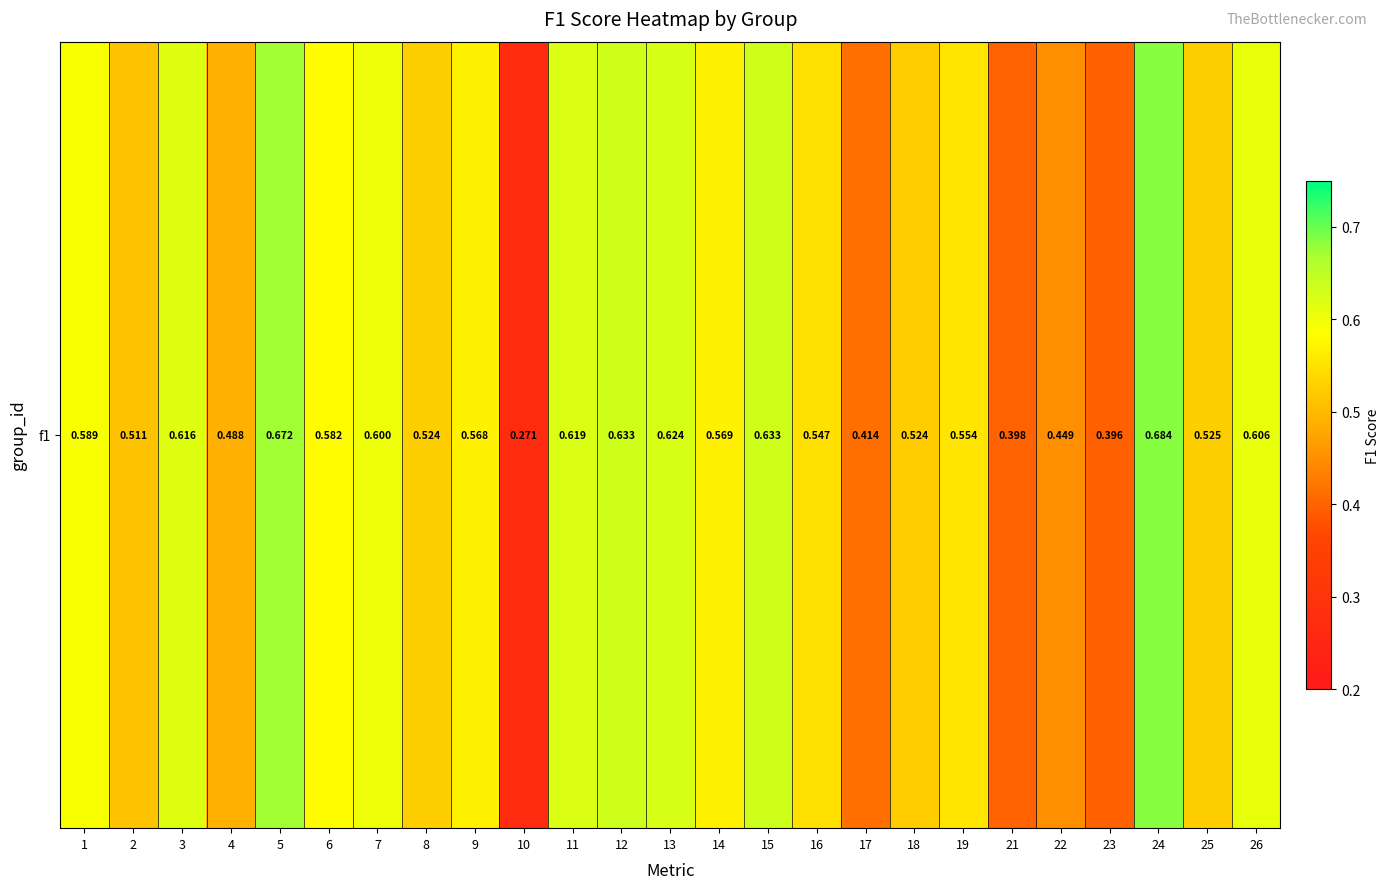

Where is the data nearest to the value 0?

10